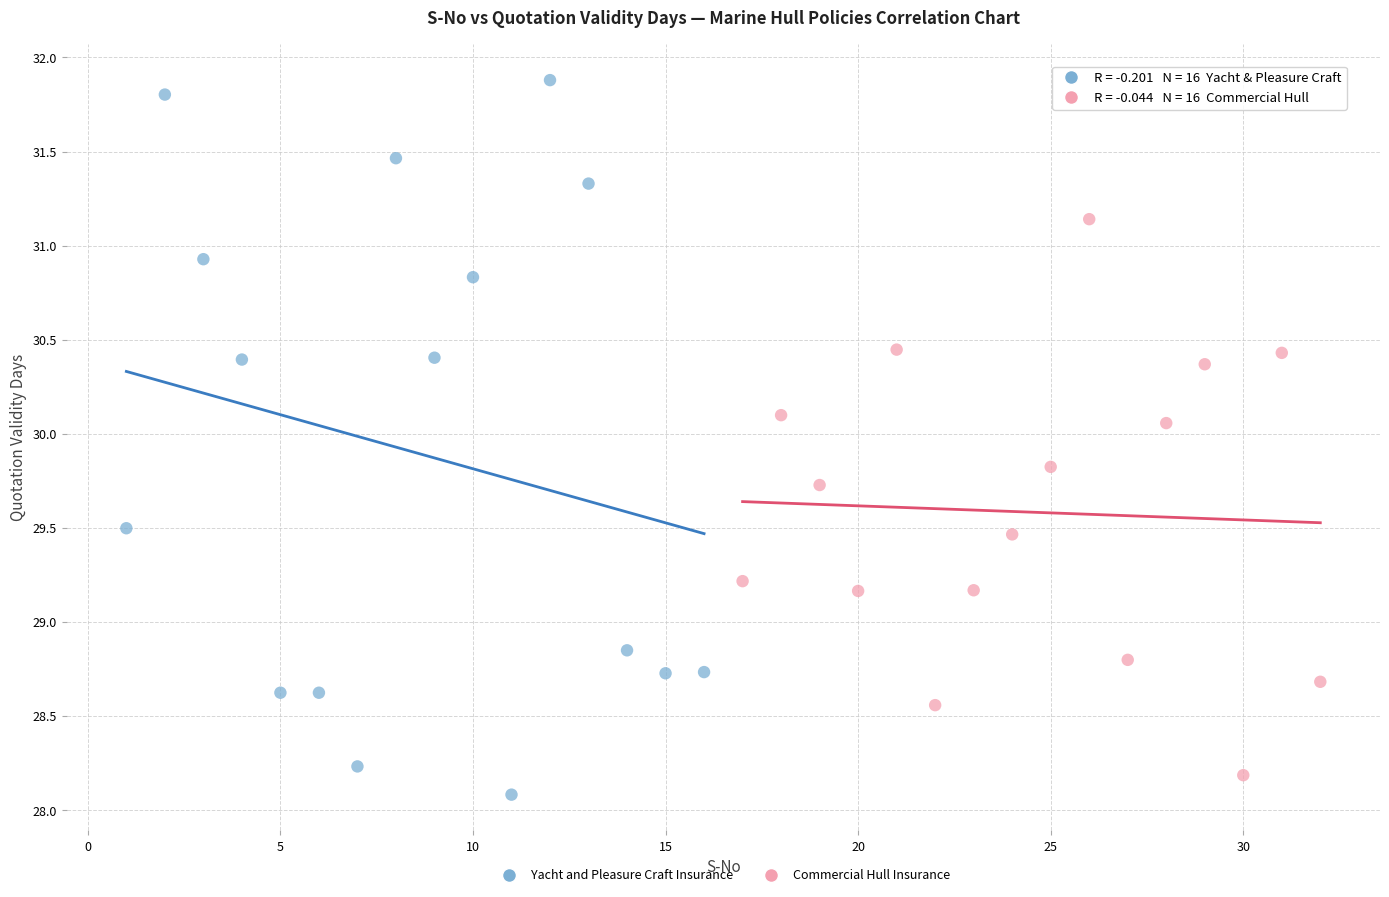

Which series has the largest Y range (max minus min)?

Yacht and Pleasure Craft Insurance